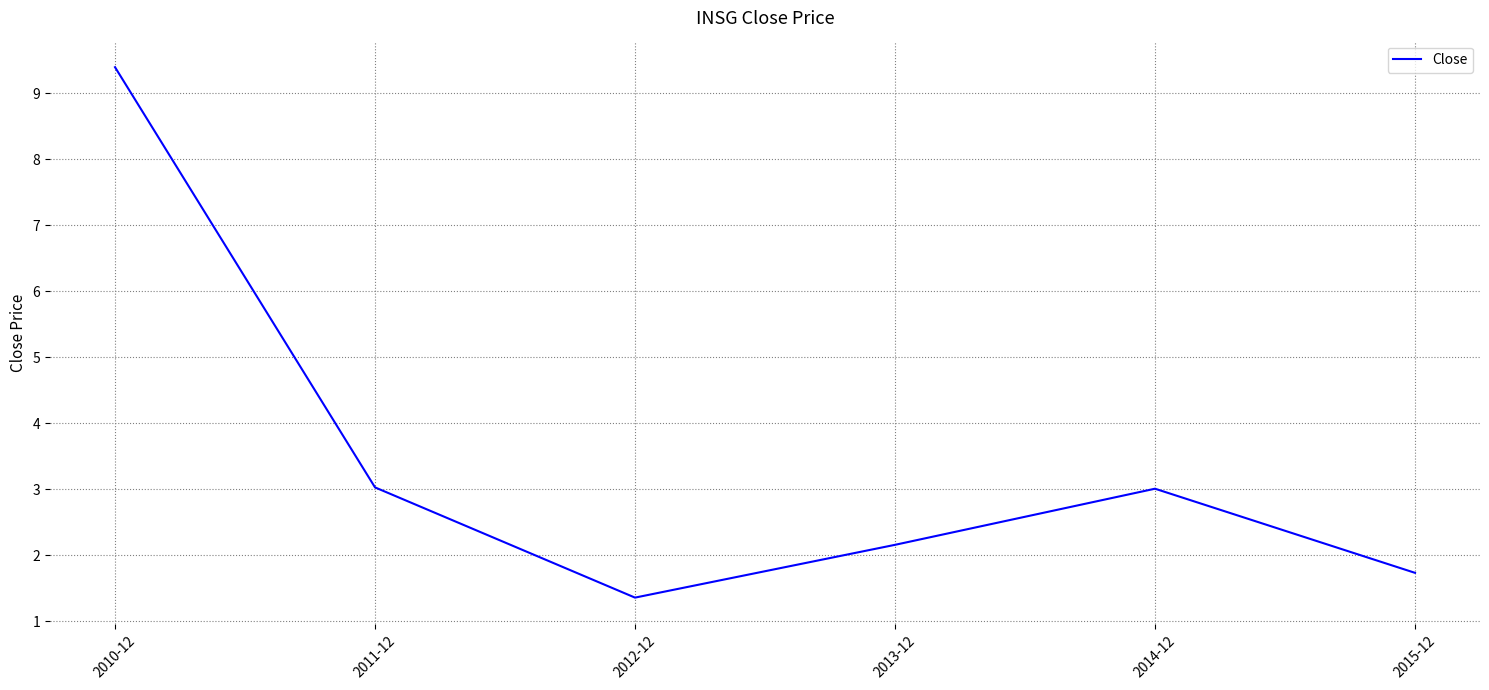

The value at 2012-12 is 1.4. True or false?

True